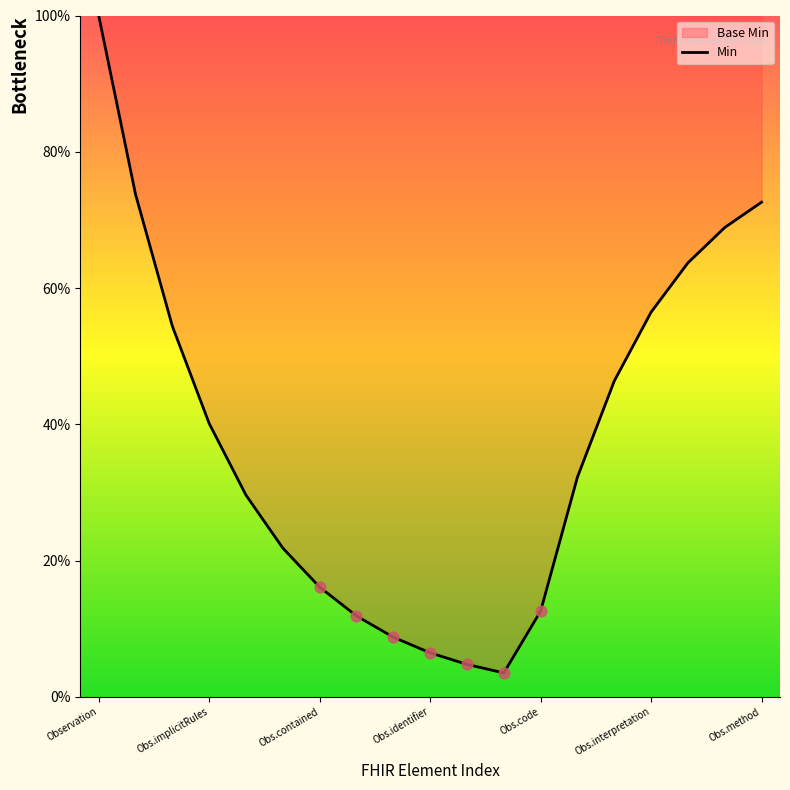

What is the change in value from Obs.contained to Obs.identifier?

-9.6